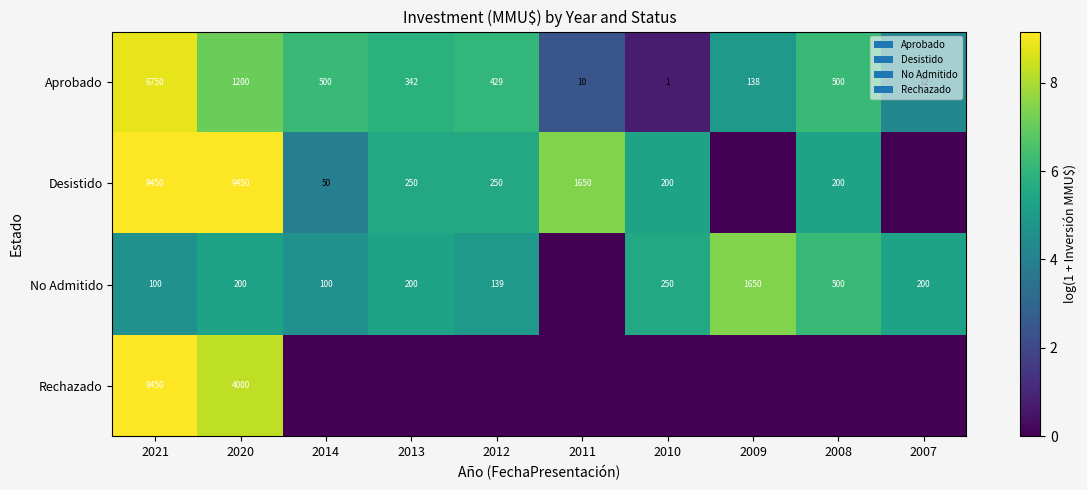

At how many categories does at least one series exceed 6?

7